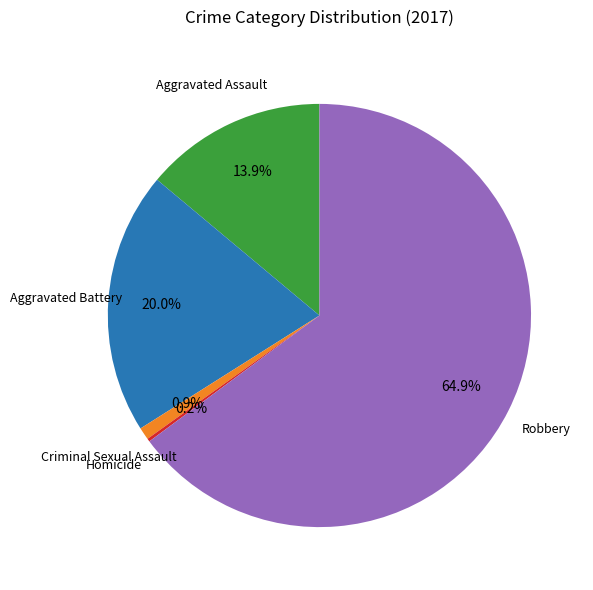

To the nearest percent, what is the difference between the largest and smallest slice percentages?

65%